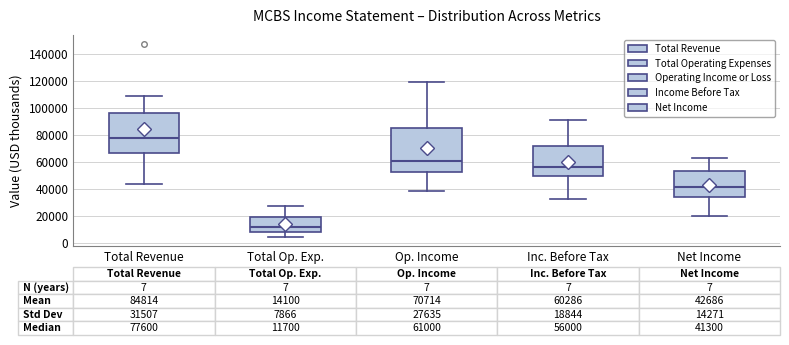

Comparing the boxes themselves (not the whiskers), which one is the tallest?

Op. Income